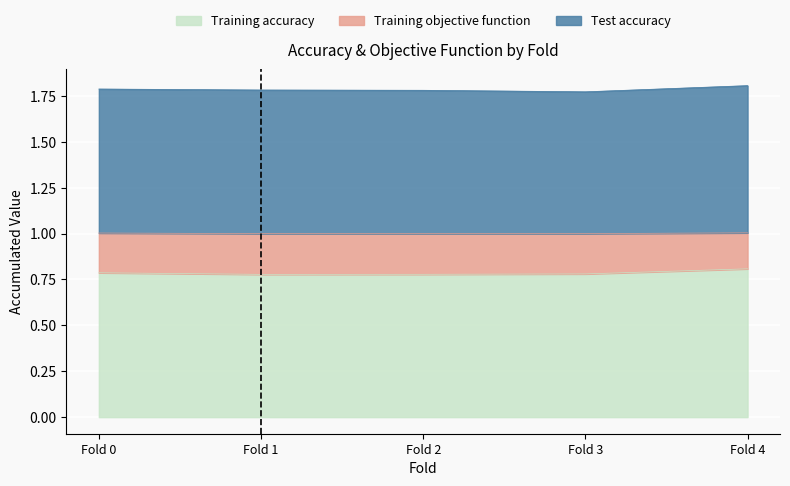

How many lines are shown in the chart?

3